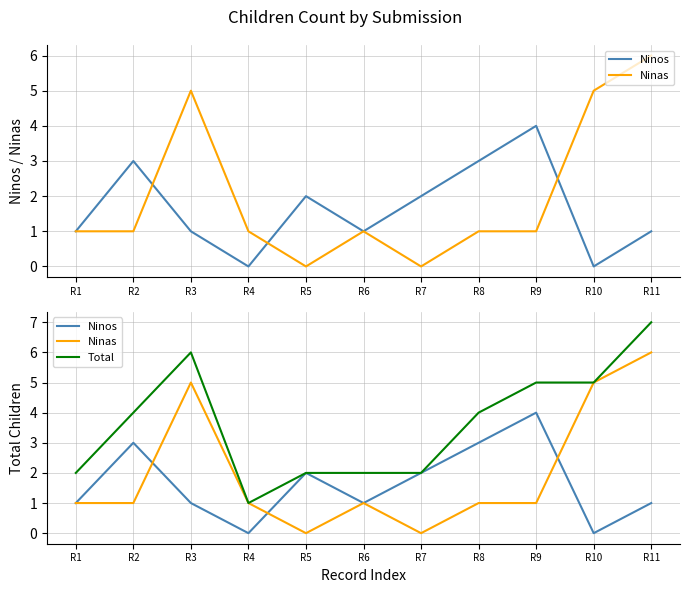

What is the difference between the maximum and minimum values in the Total series?

6